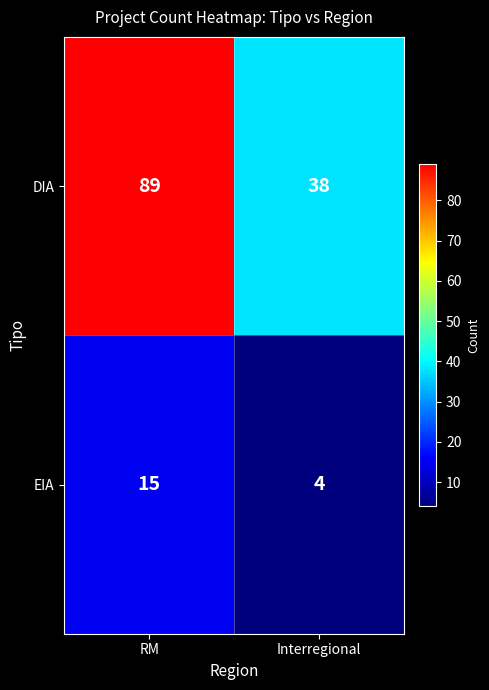

What is the maximum value shown in the chart?

89